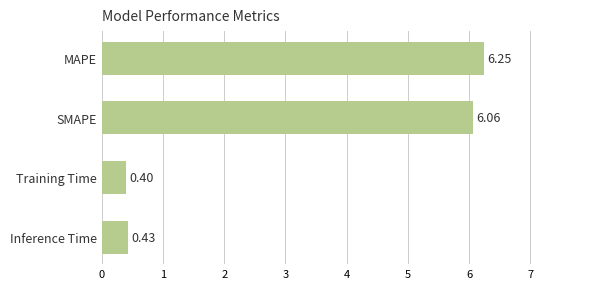

What is the label of the 3rd bar from the top?

Training Time